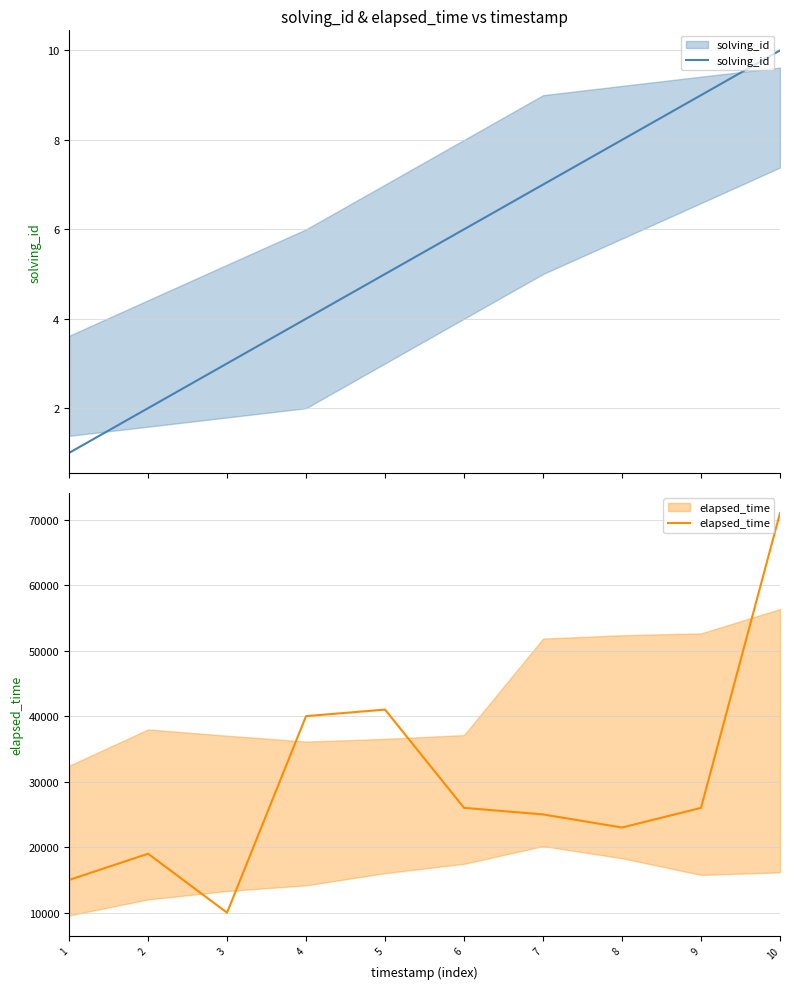

True or false: solving_id and elapsed_time intersect in this chart.

False